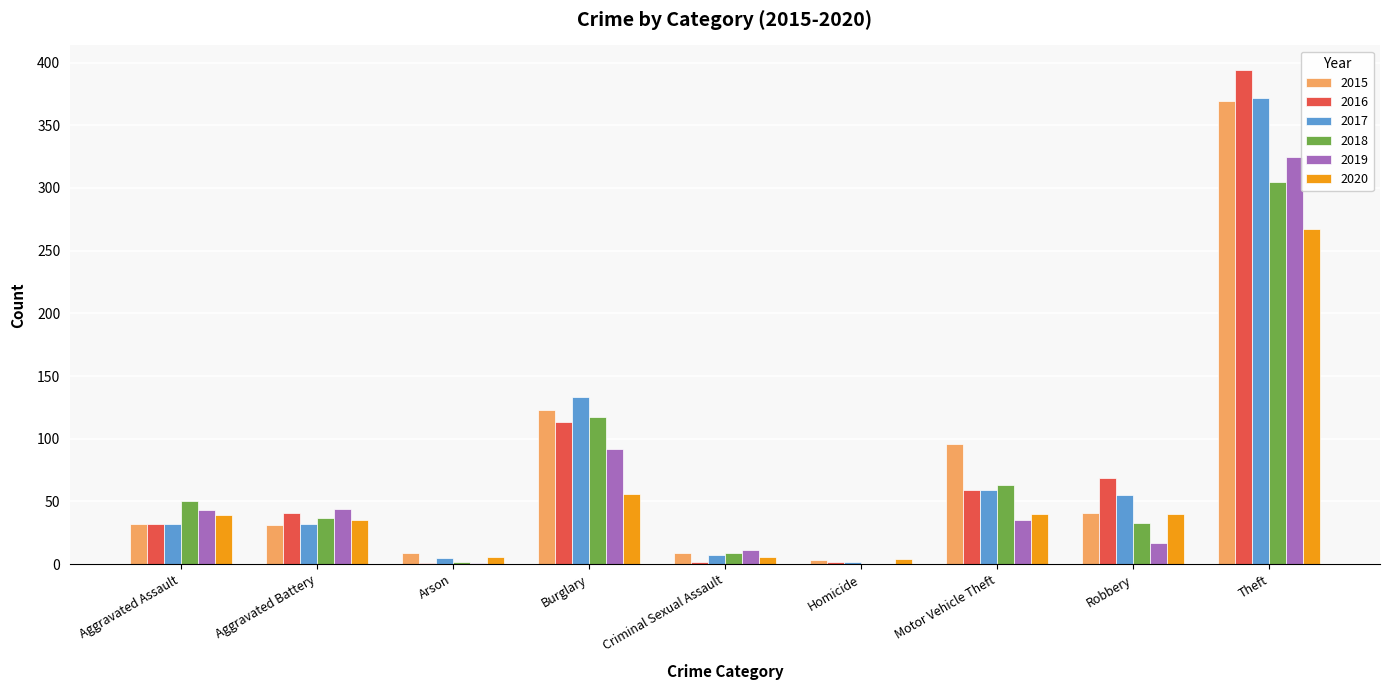

Between Burglary and Theft, which series saw the biggest shift?

2016